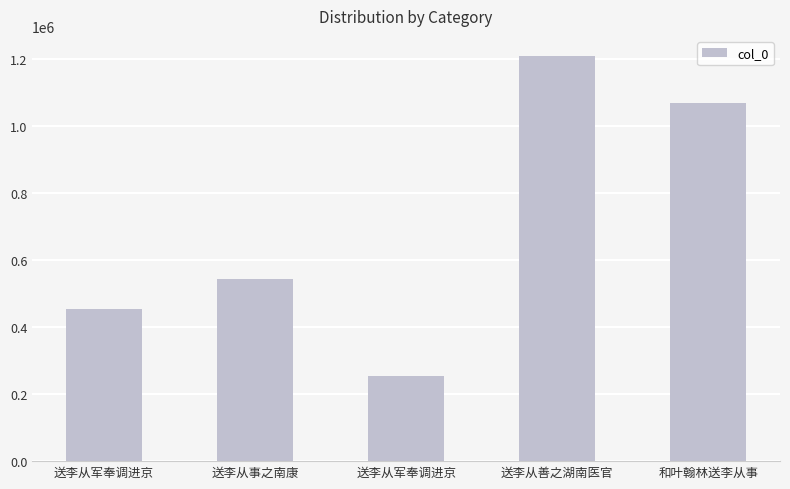

Does the chart contain any negative values?

No